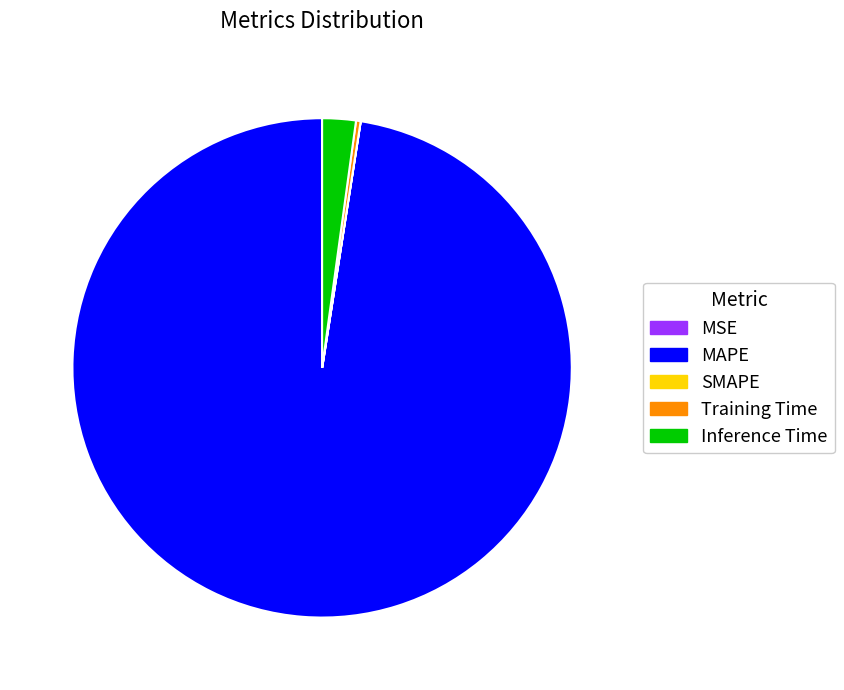

Does Training Time represent more than half of the total?

No